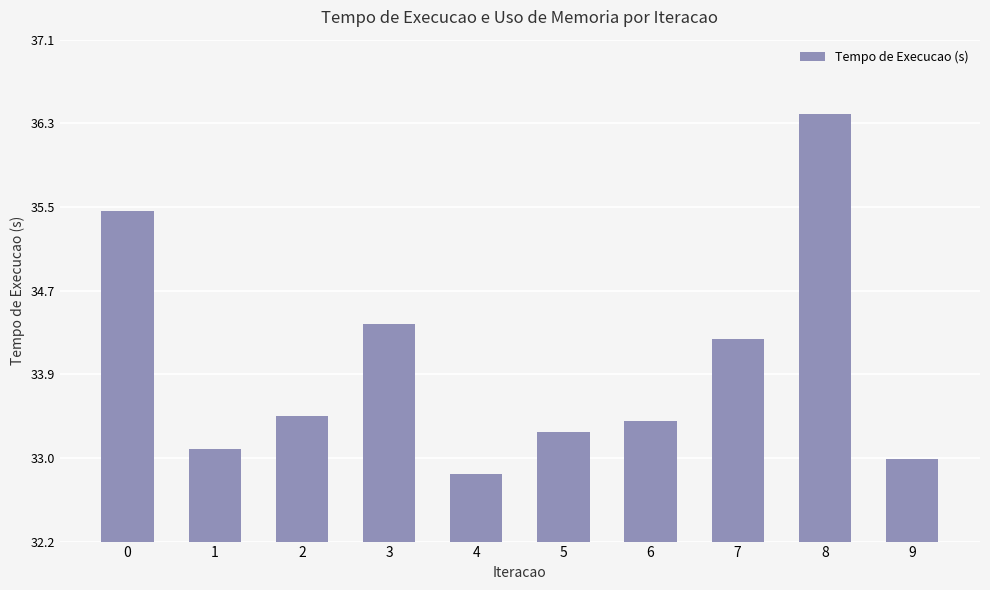

Is it true that the value at 5 is 33.3?

True